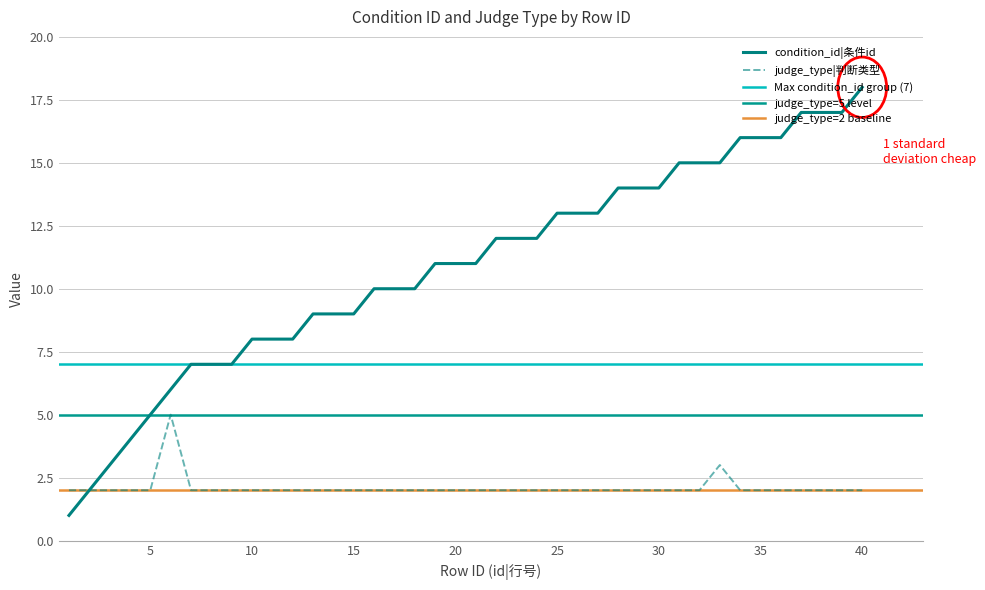

At which label does condition_id reach its peak?

40